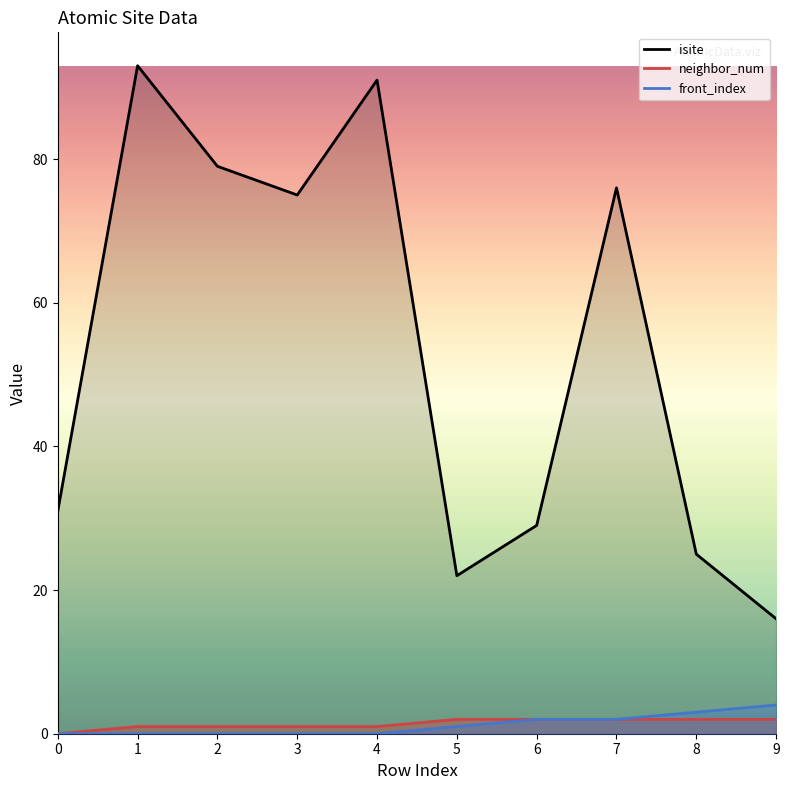

What value does the isite series have at 1, to the nearest 10?

90